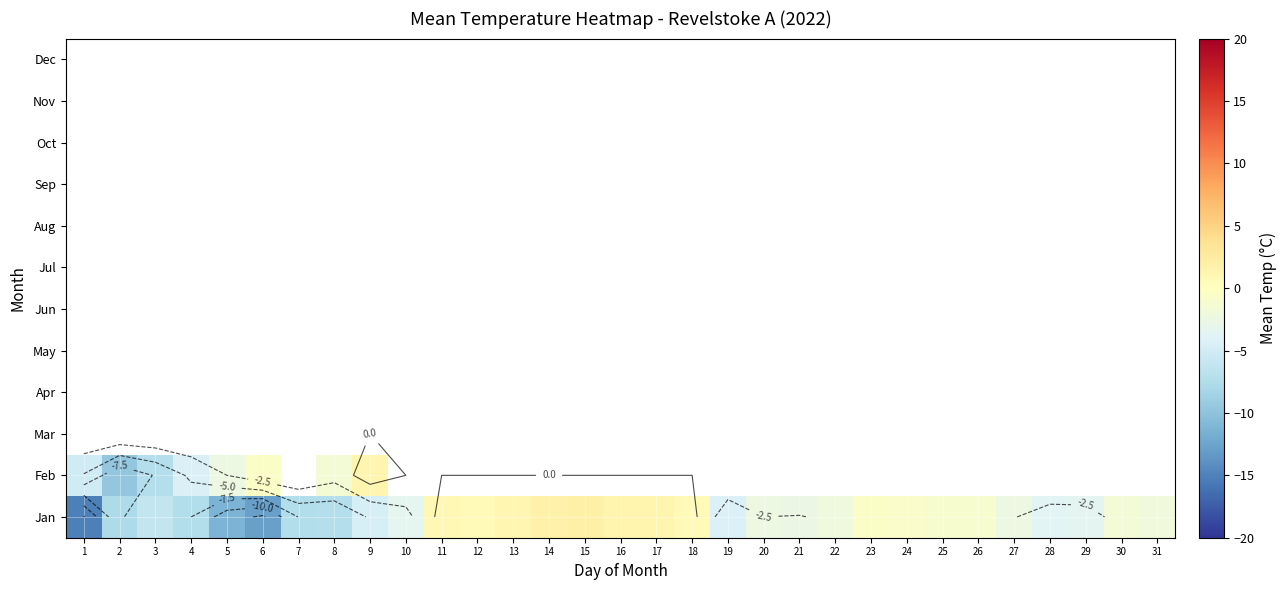

What is the average value of the Jan series?

-3.3